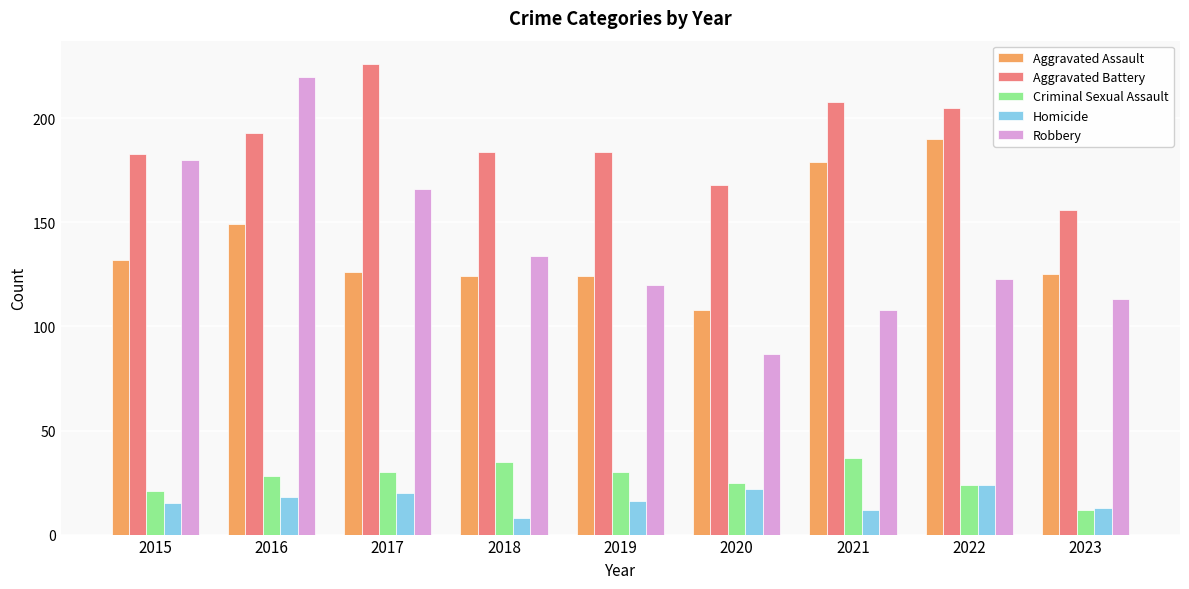

Which category has the highest value in the Robbery series?

2016